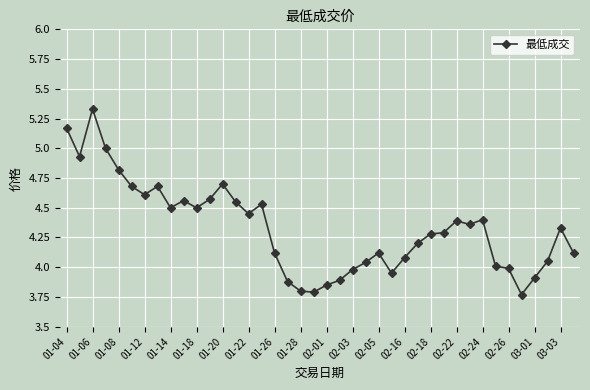

True or false: the data has more than 1 interior local peaks.

True